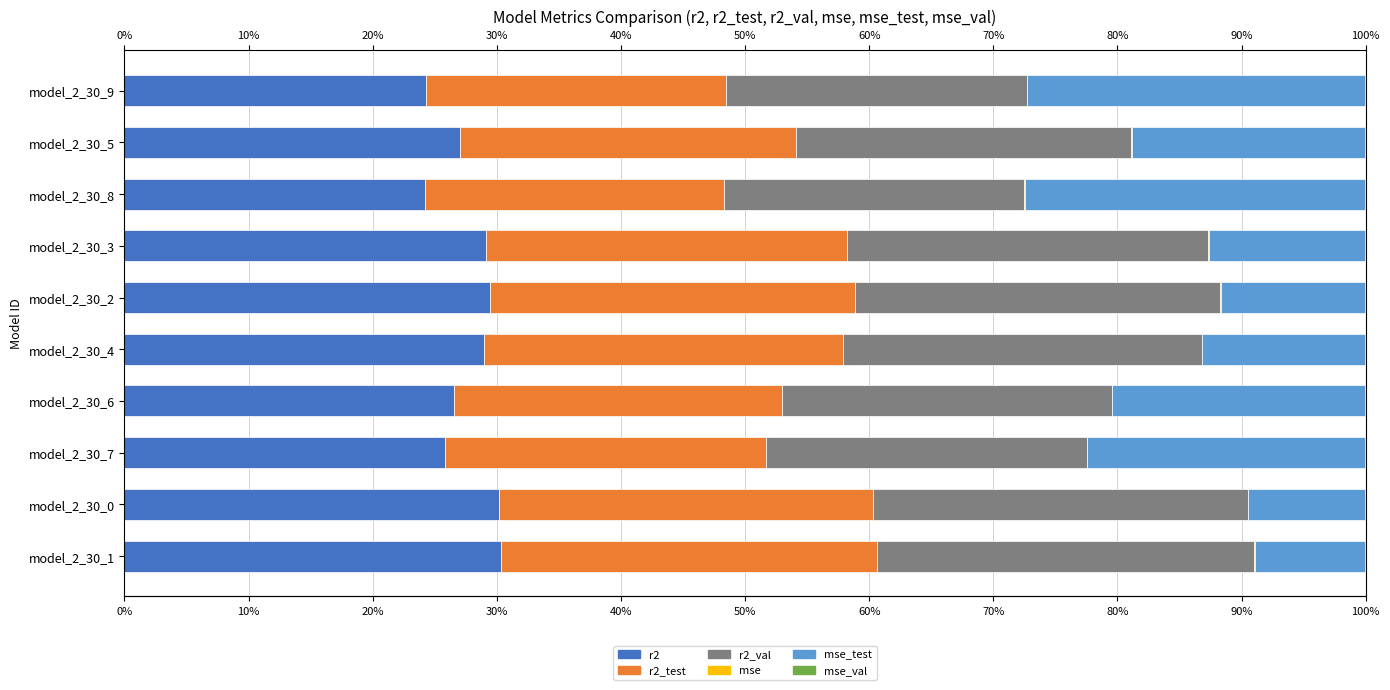

What is the spread (max minus min) of values at model_2_30_3?

0.3